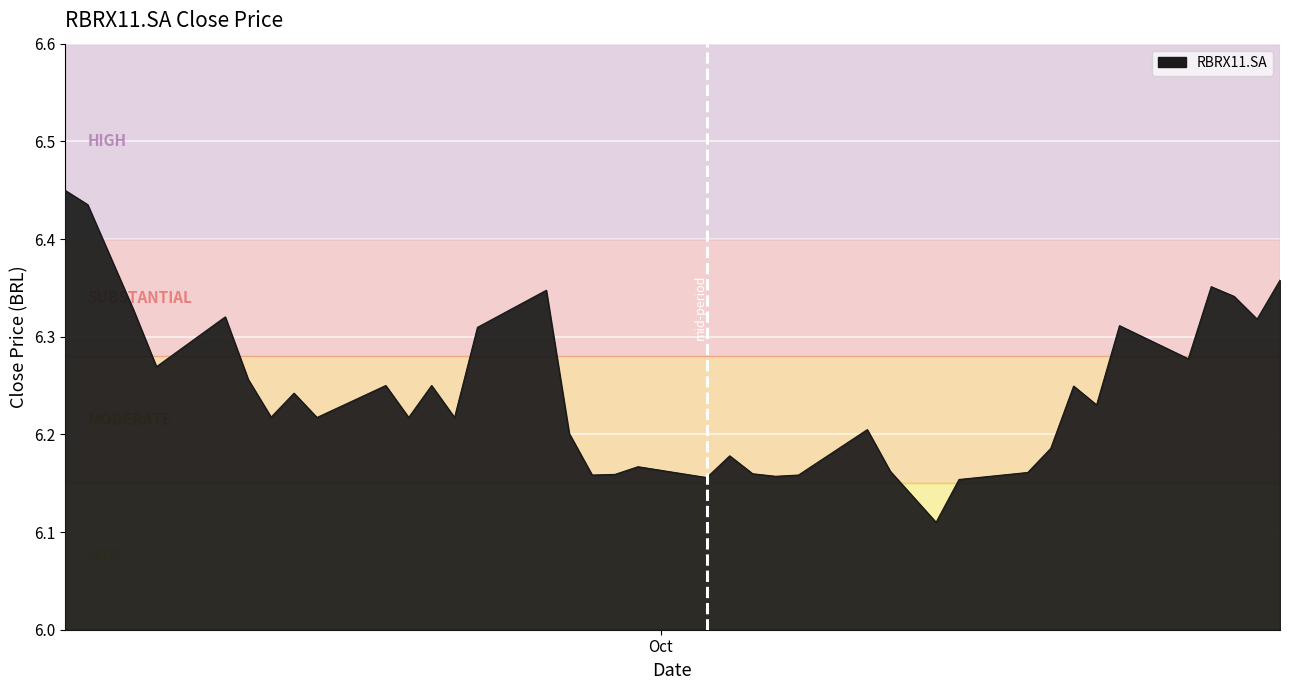

What is the difference between the maximum and minimum values?

0.3